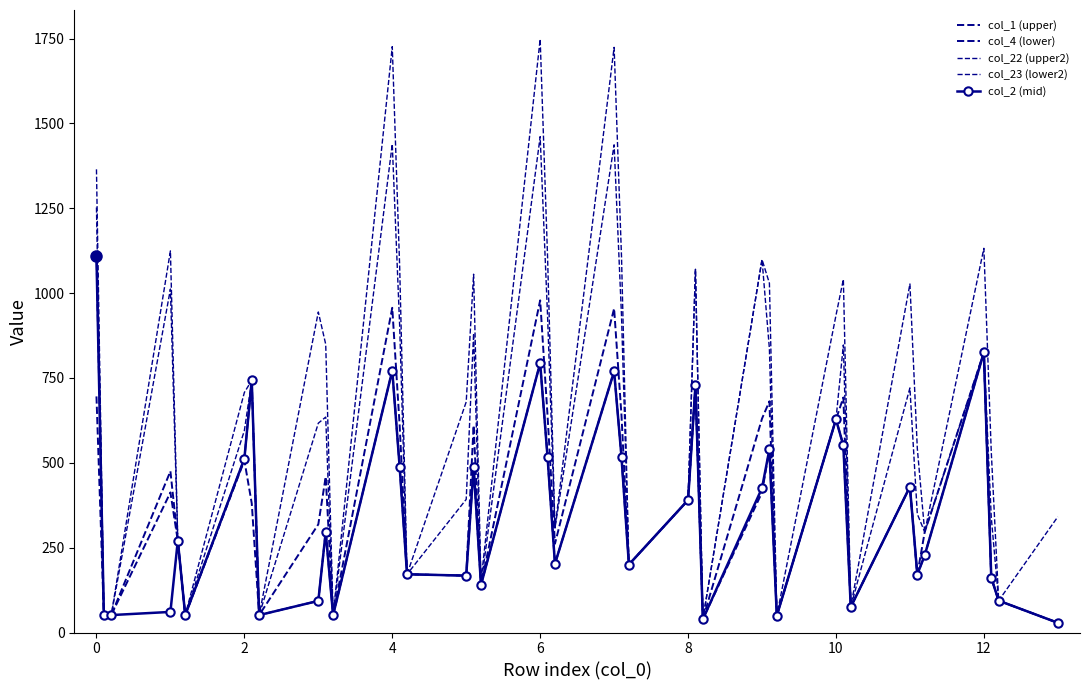

True or false: col_1 (upper) has more than 0 interior local peaks.

True